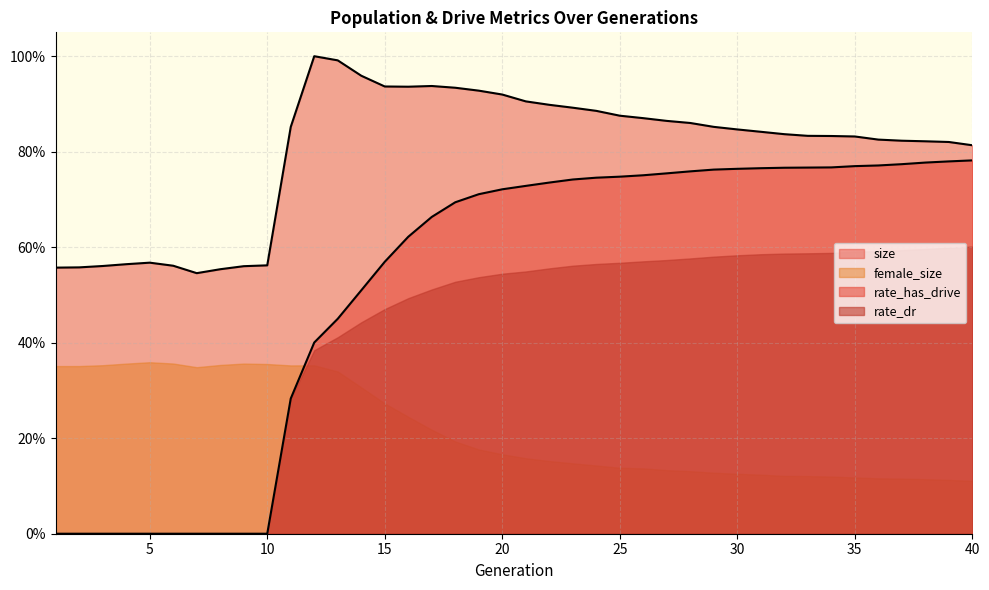

Rank the series by their average value, from lowest to highest.

female_size, rate_dr, rate_has_drive, size